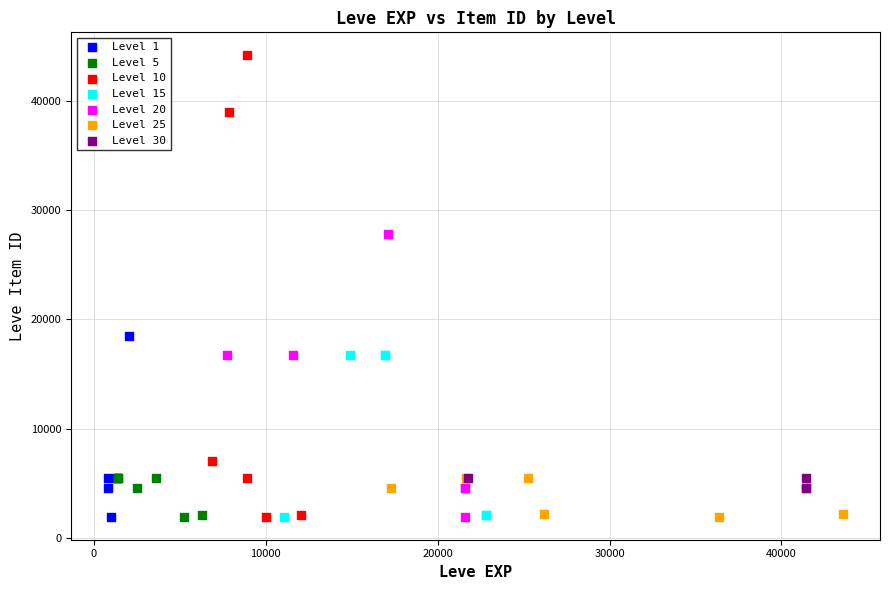

Which series reaches the maximum Y coordinate?

Level 10